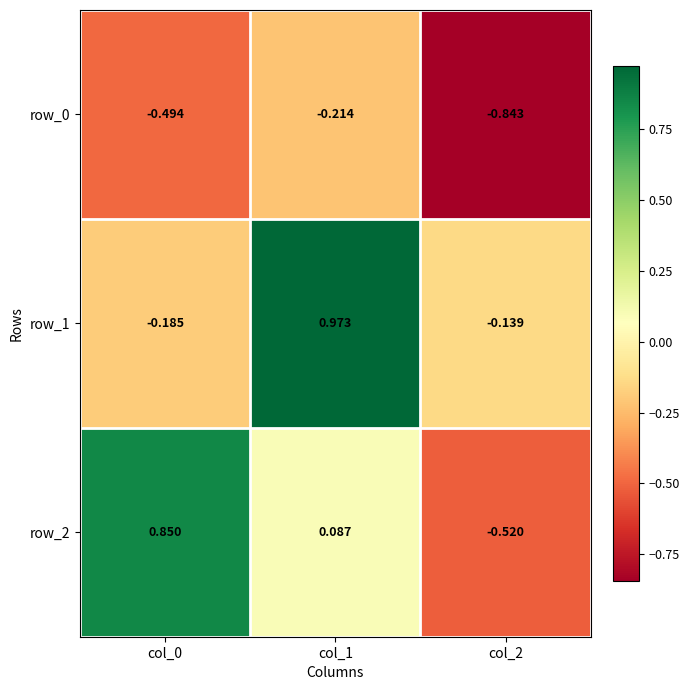

Where is row_0 nearest to the value 0?

col_1